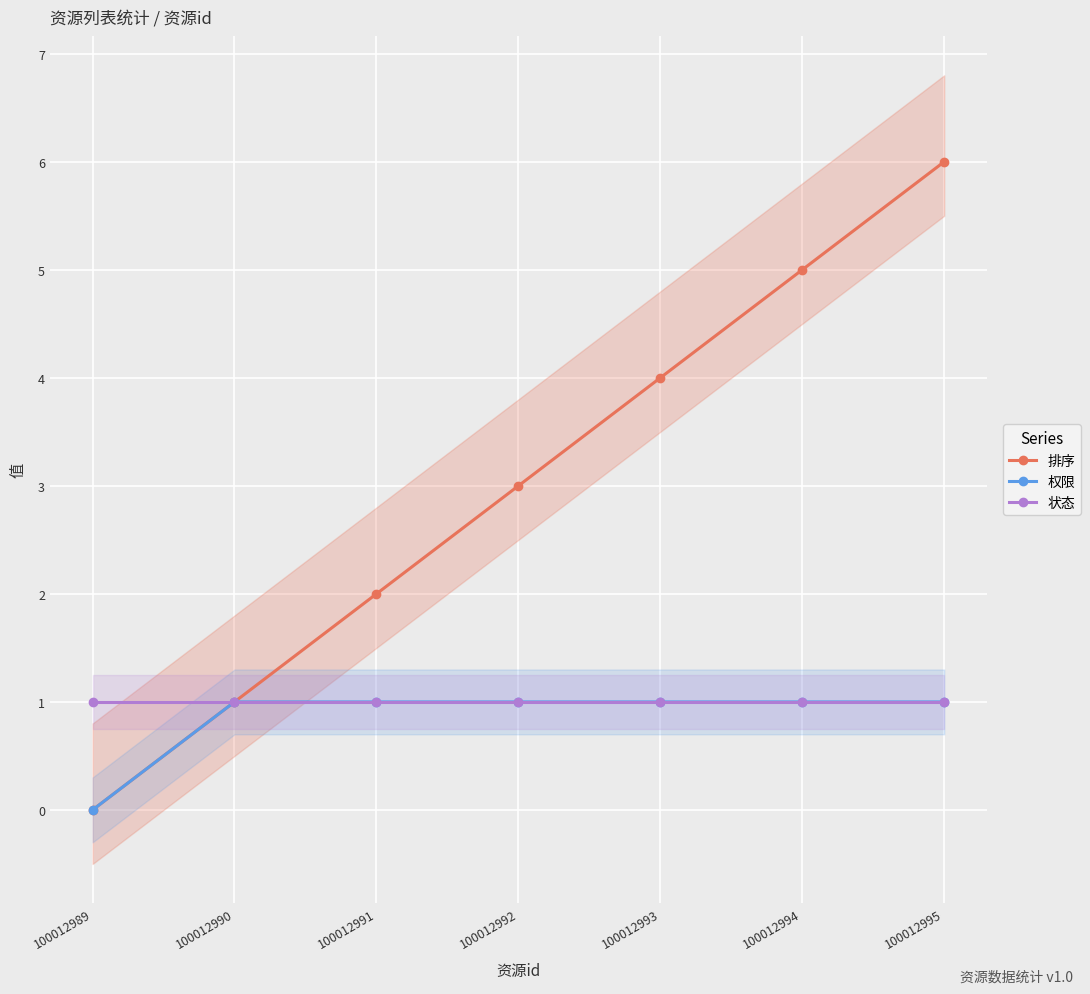

Which series has the largest range (max minus min)?

排序